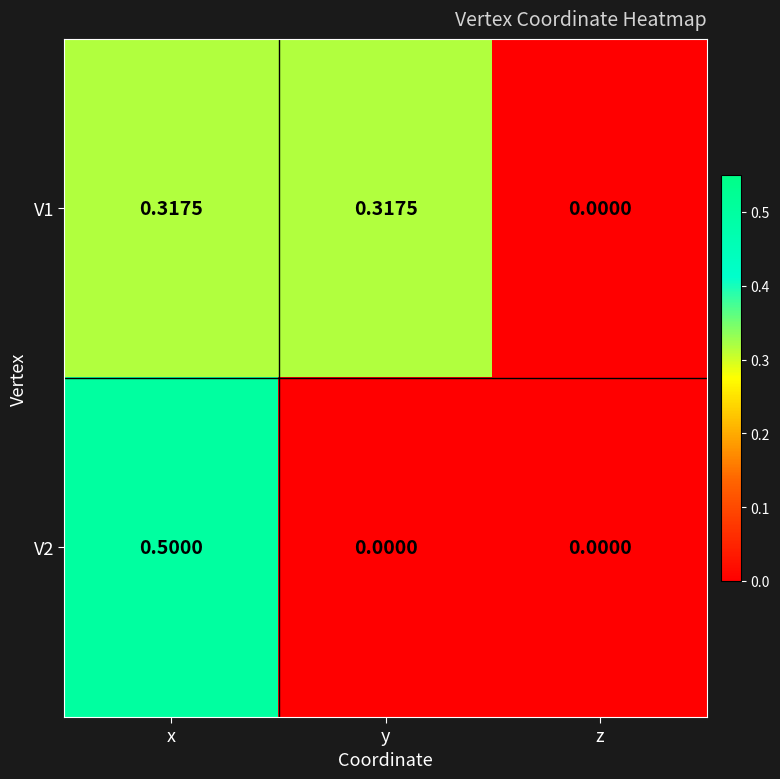

At which label does V2 reach its peak?

x